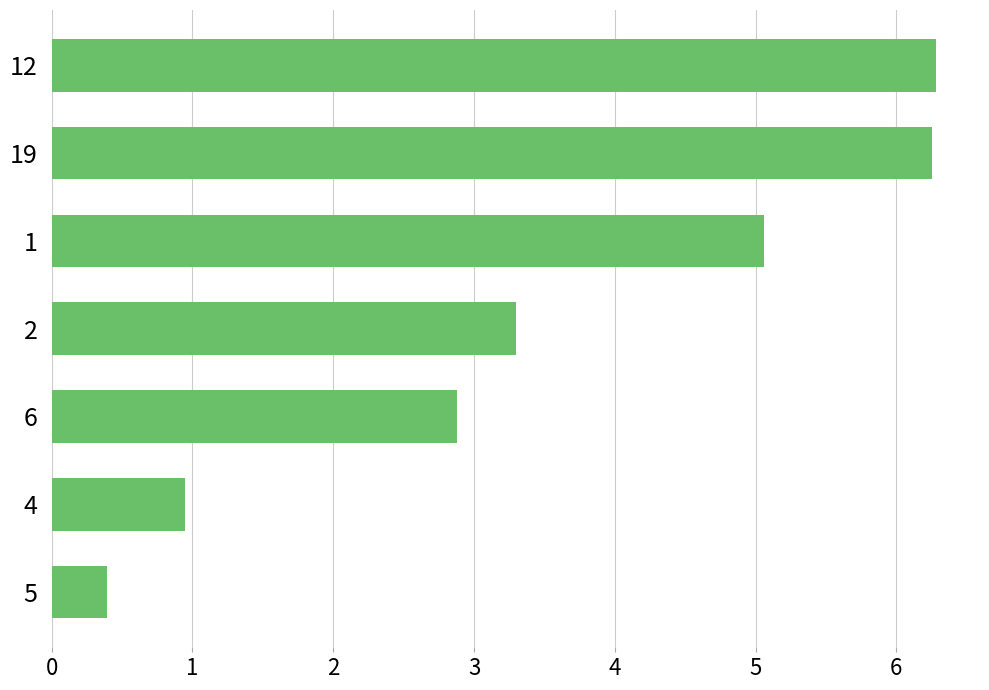

How many values are below 3?

3